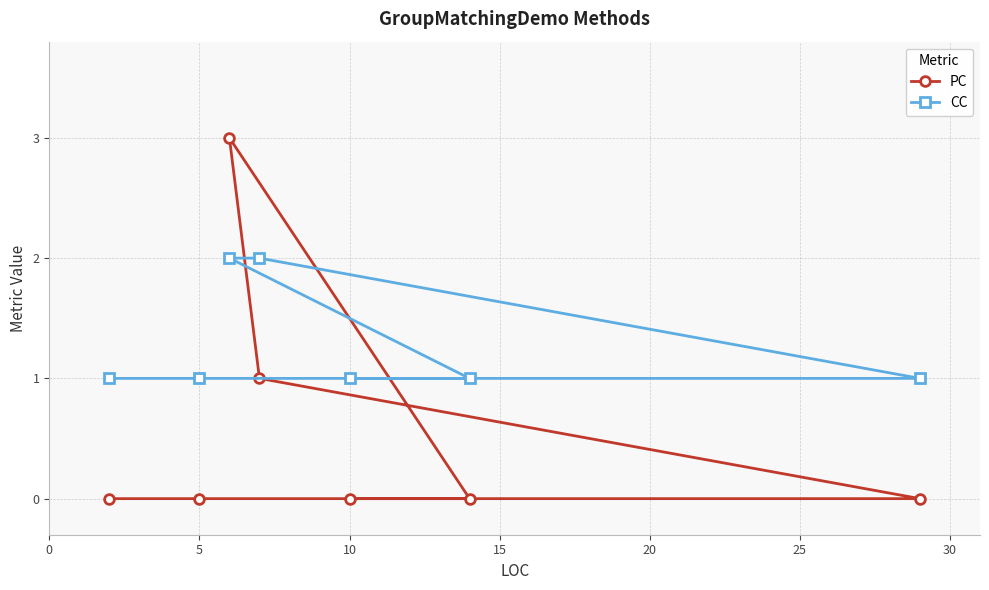

Is the value of PC at 5 greater than the value of CC at 10?

No